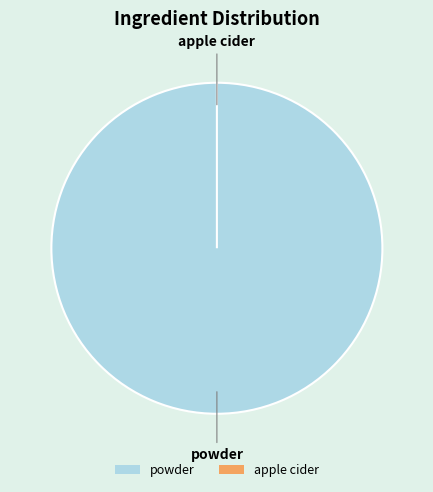

True or false: powder accounts for 100% of the total.

True